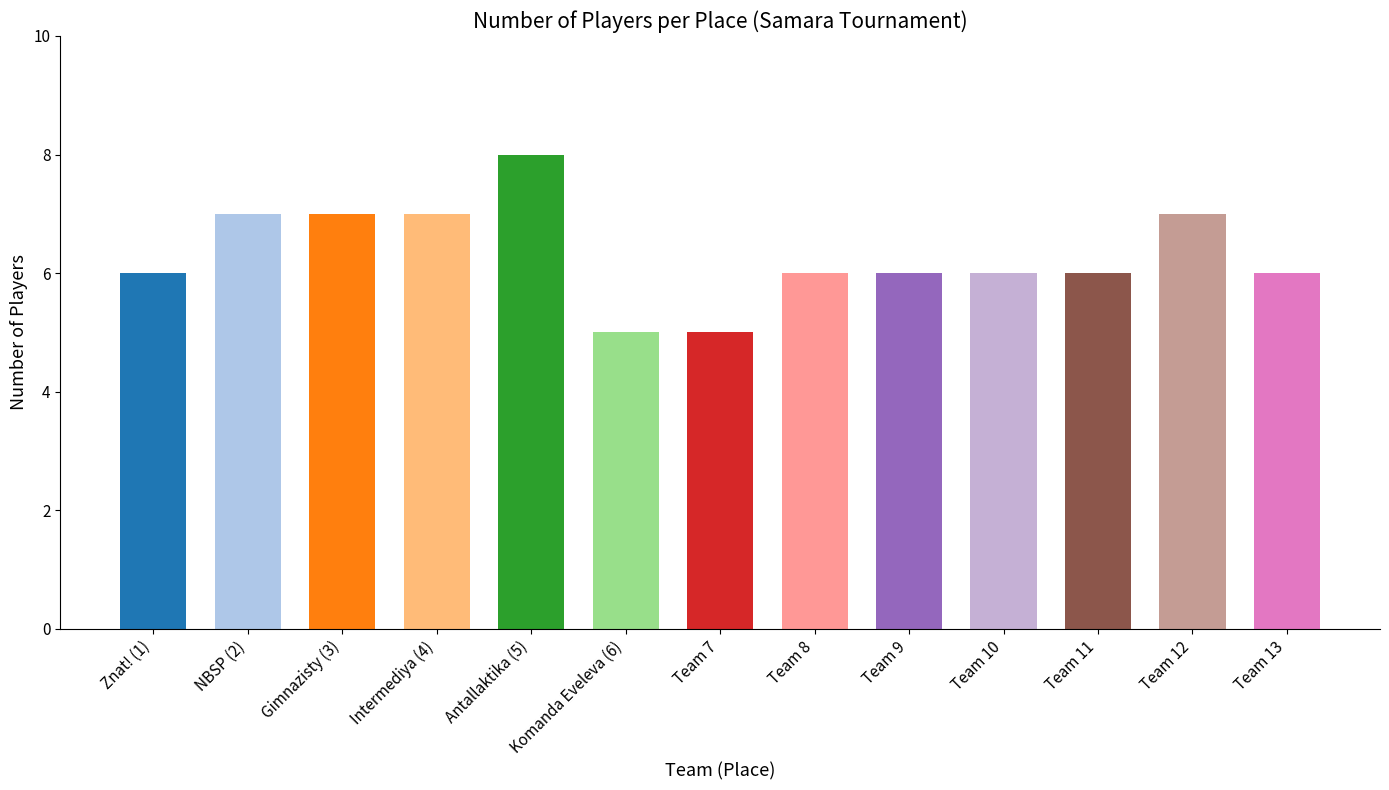

Count the values in the range 6 to 7.

10